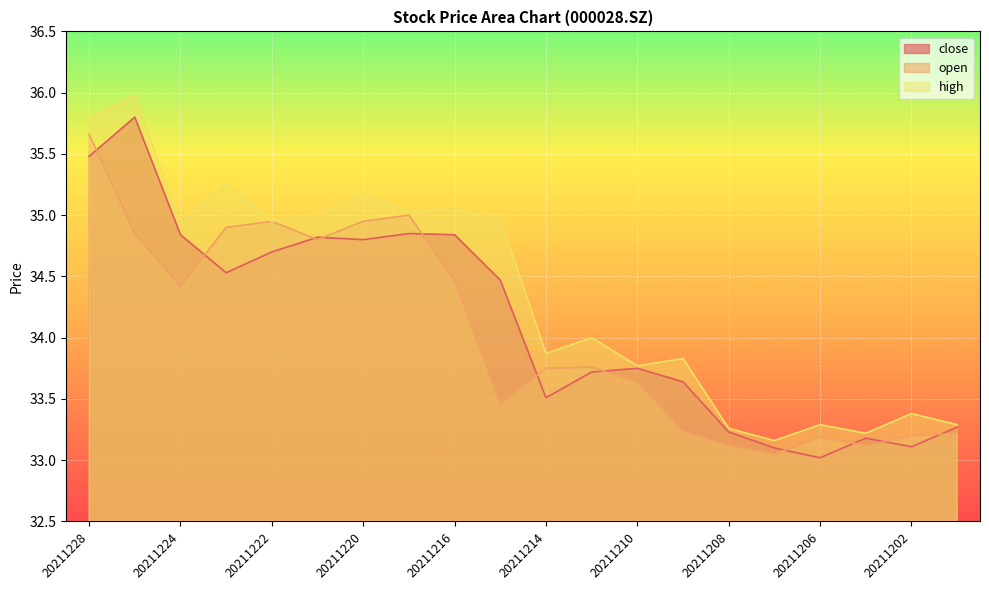

Reading right to left, what are all the values shown in this chart?

close: 20211201=33.3	20211202=33.1	20211203=33.2	20211206=33.0	20211207=33.1	20211208=33.2	20211209=33.6	20211210=33.8	20211213=33.7	20211214=33.5	20211215=34.5	20211216=34.8	20211217=34.9	20211220=34.8	20211221=34.8	20211222=34.7	20211223=34.5	20211224=34.8	20211227=35.8	20211228=35.5
open: 20211201=33.2	20211202=33.2	20211203=33.1	20211206=33.2	20211207=33.0	20211208=33.1	20211209=33.2	20211210=33.6	20211213=33.8	20211214=33.8	20211215=33.5	20211216=34.5	20211217=35.0	20211220=35.0	20211221=34.8	20211222=35.0	20211223=34.9	20211224=34.4	20211227=34.9	20211228=35.7
high: 20211201=33.3	20211202=33.4	20211203=33.2	20211206=33.3	20211207=33.2	20211208=33.3	20211209=33.8	20211210=33.8	20211213=34.0	20211214=33.9	20211215=35.0	20211216=35.0	20211217=35.0	20211220=35.2	20211221=35.0	20211222=35.0	20211223=35.3	20211224=34.9	20211227=36.0	20211228=35.8